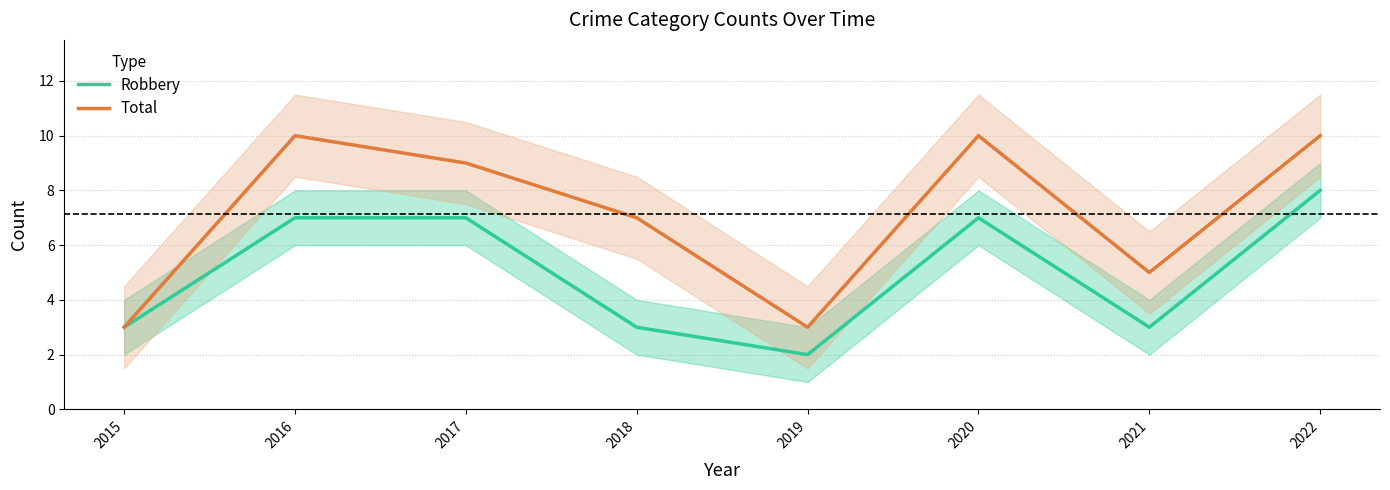

How many lines are shown in the chart?

2